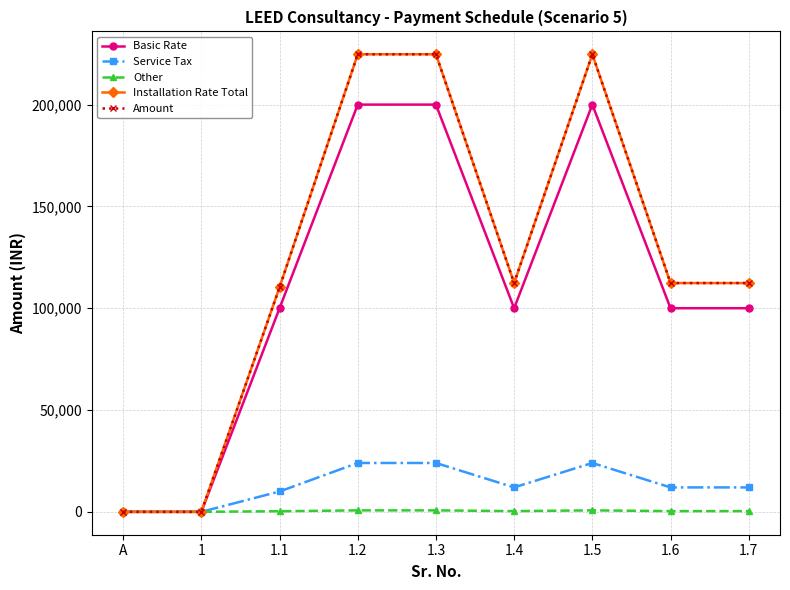

Is this an area chart (filled region under the line)?

No